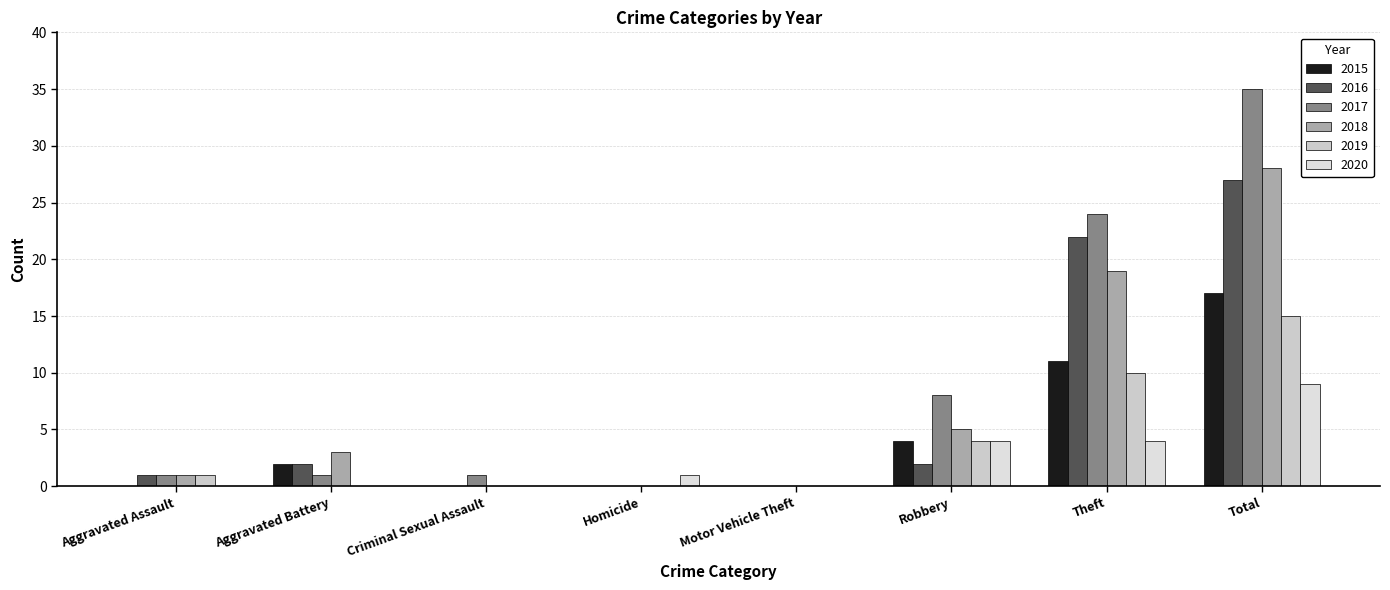

Which series has the largest range (max minus min)?

2017